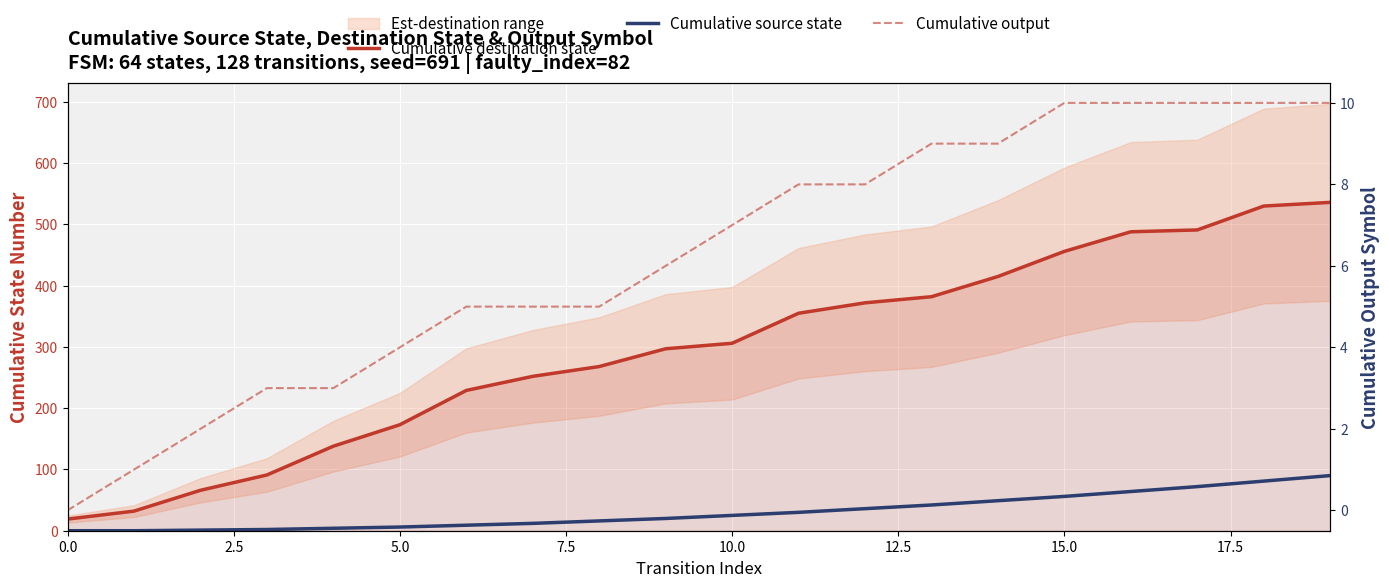

What is the total value across all series at 17?

573